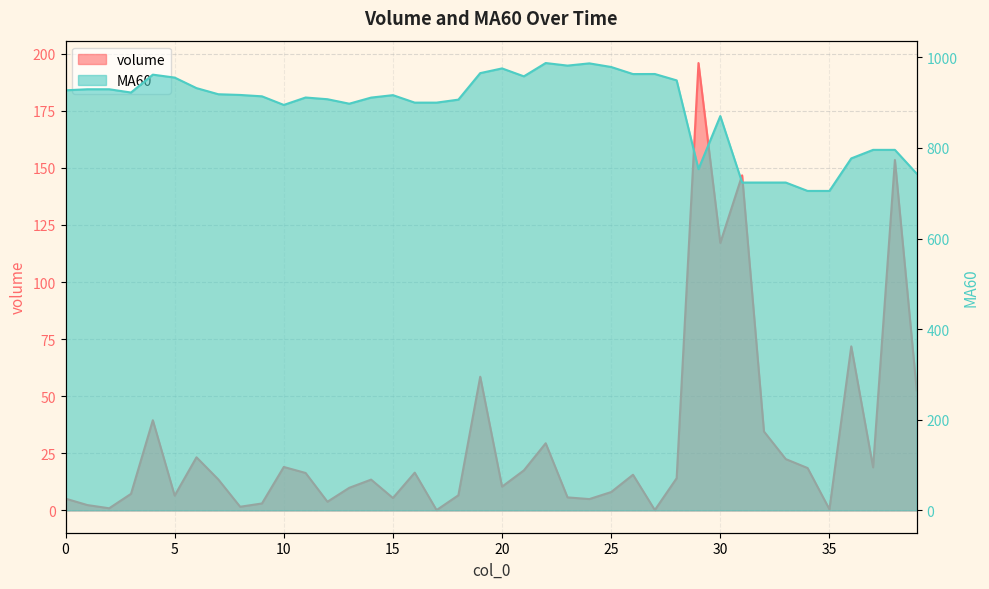

What are all the series names shown in the legend?

volume, MA60